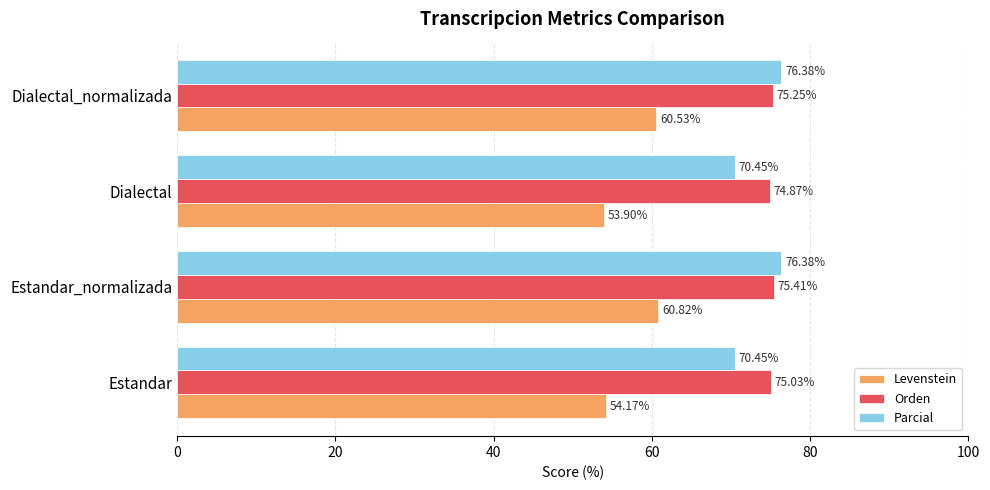

At which category is the sum across all series the highest?

Estandar_normalizada